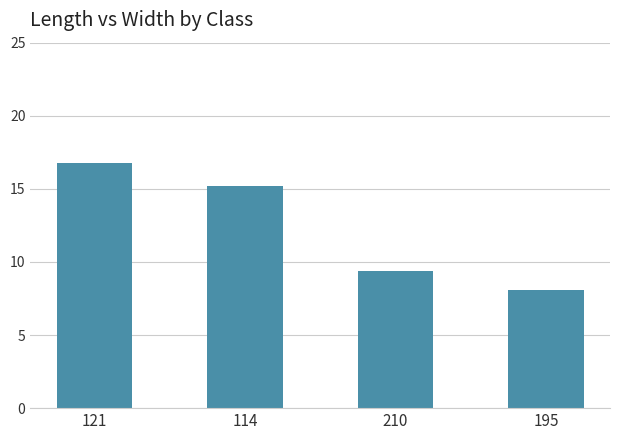

Is it true that the value at 195 is 14.3?

False